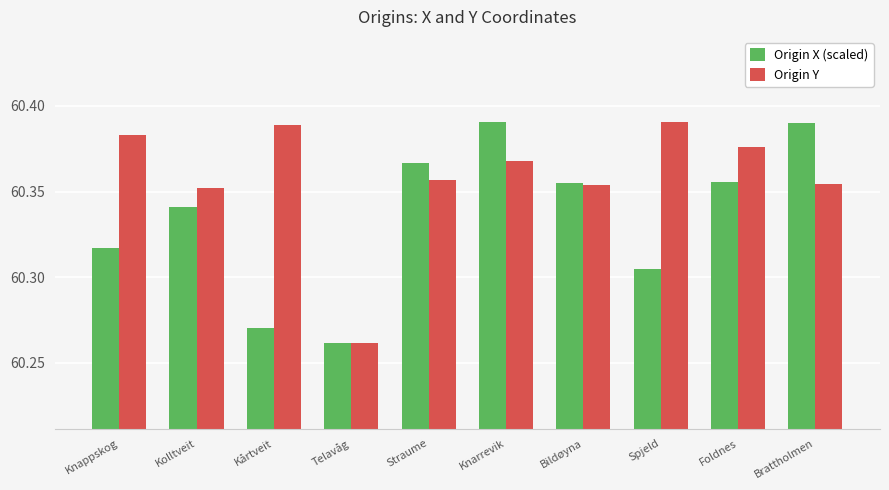

Rank the series at Kolltveit from lowest to highest value.

Origin X (scaled), Origin Y